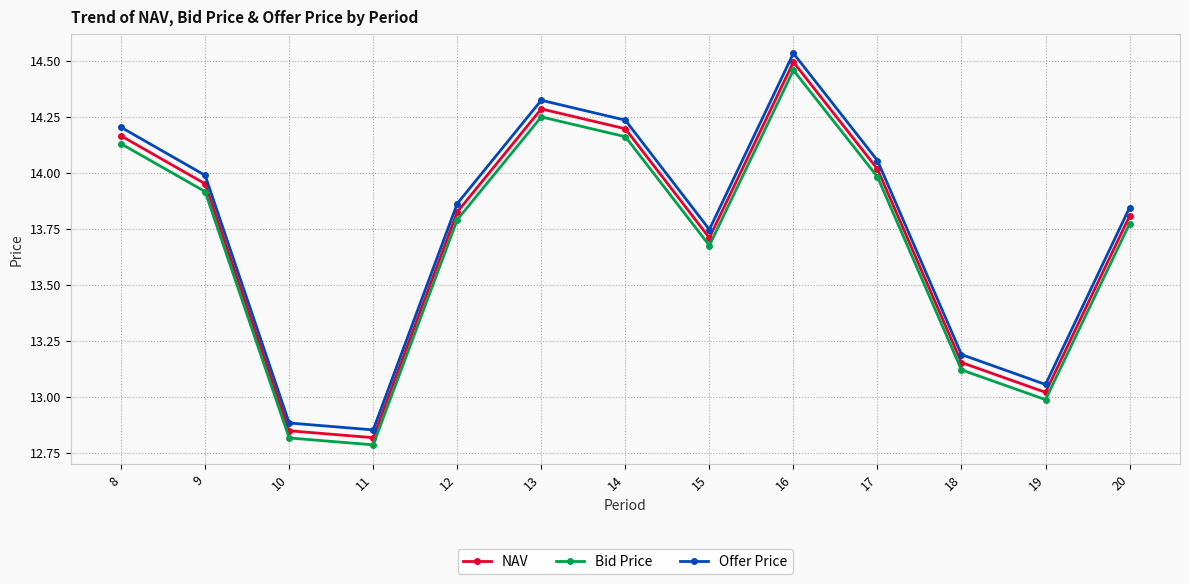

Which label corresponds to the largest value in the chart?

16